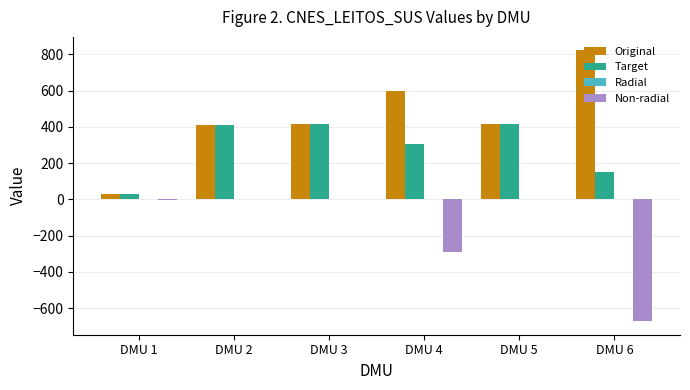

What is the sum of all Original values?

2698.0